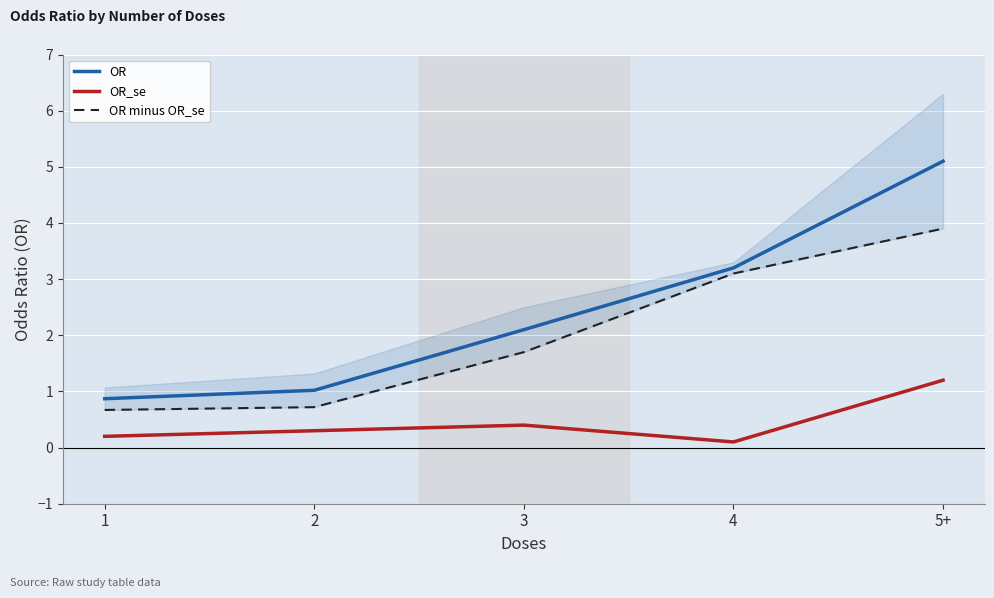

What is the sum of the OR minus OR_se values at 5+ and 1?

4.6